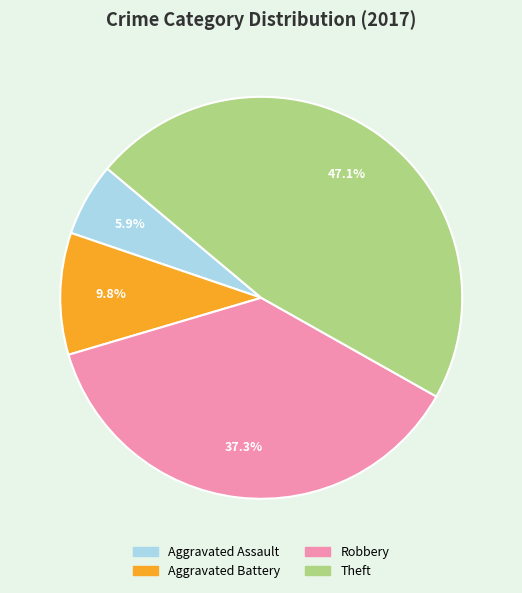

What percentage is the Aggravated Battery slice, to the nearest percent?

10%